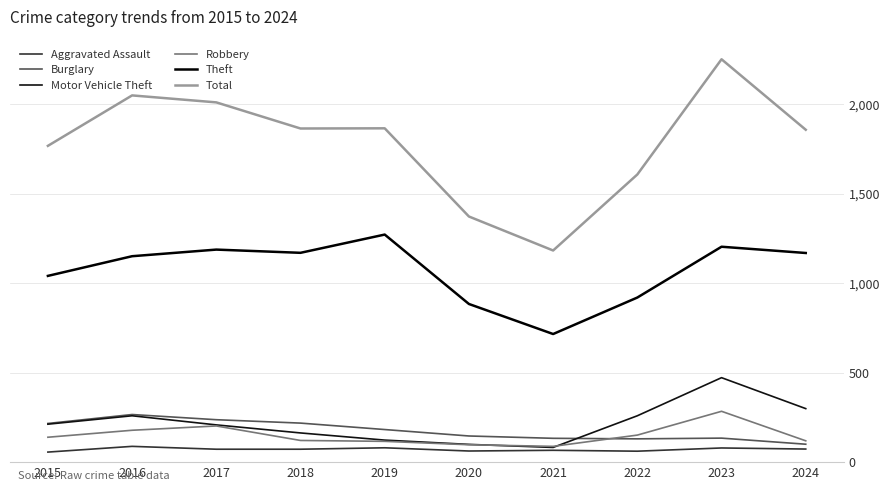

Is it true that Theft equals 1337 at 2022?

False